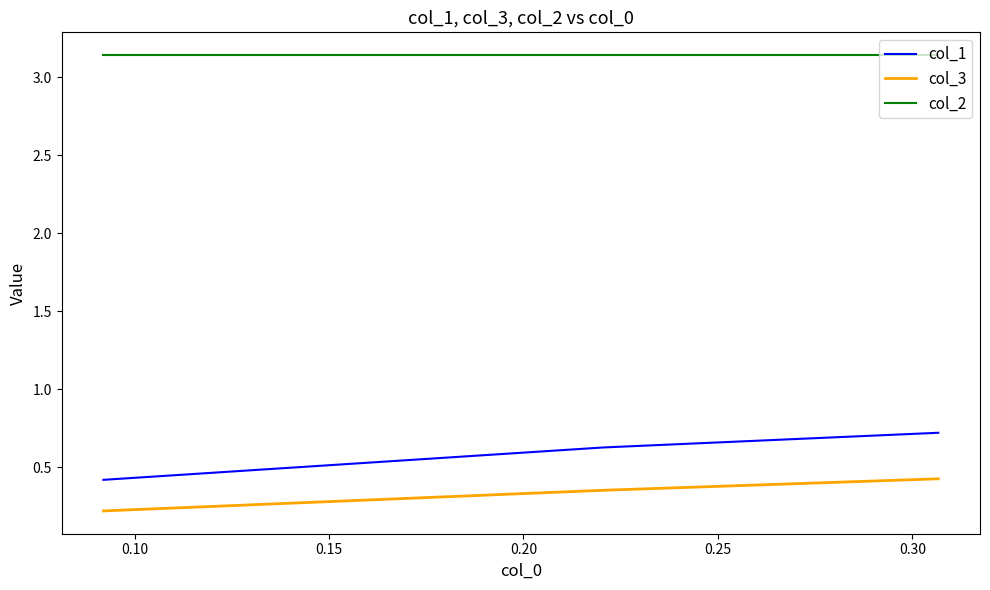

Which series has the widest spread of values?

col_1